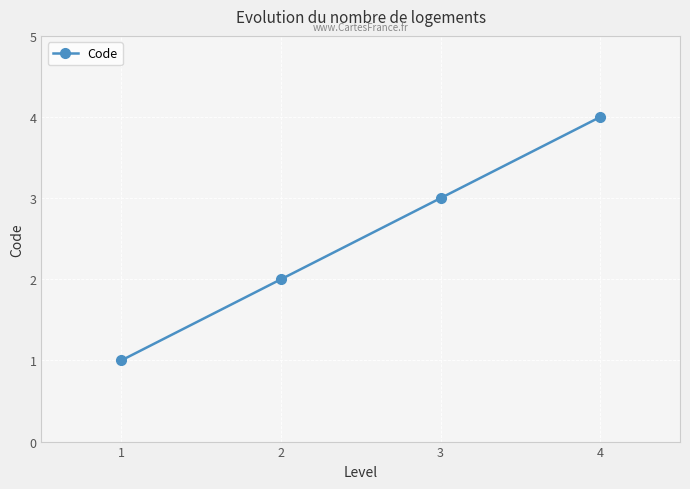

What is the change in value from 2 to 4?

+2